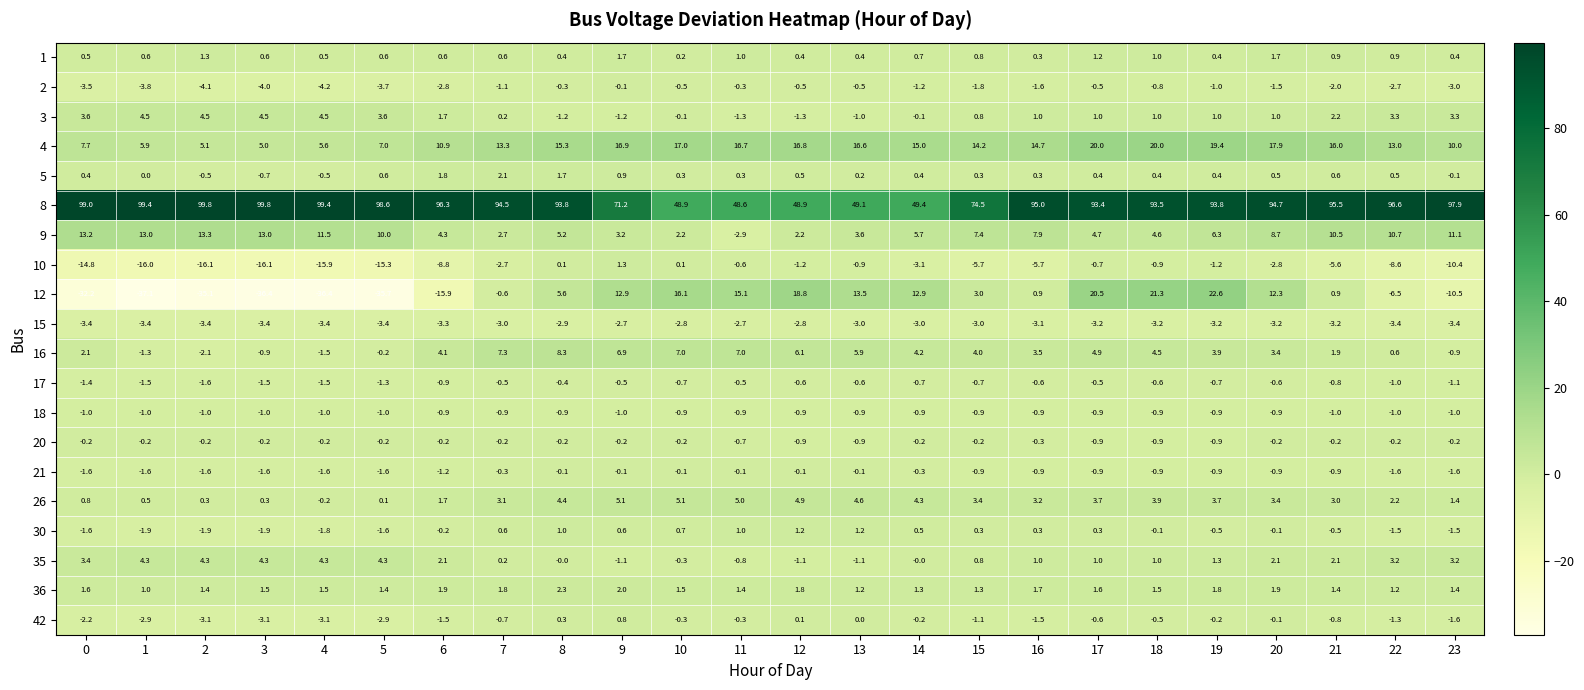

How many data points does each series have?

24